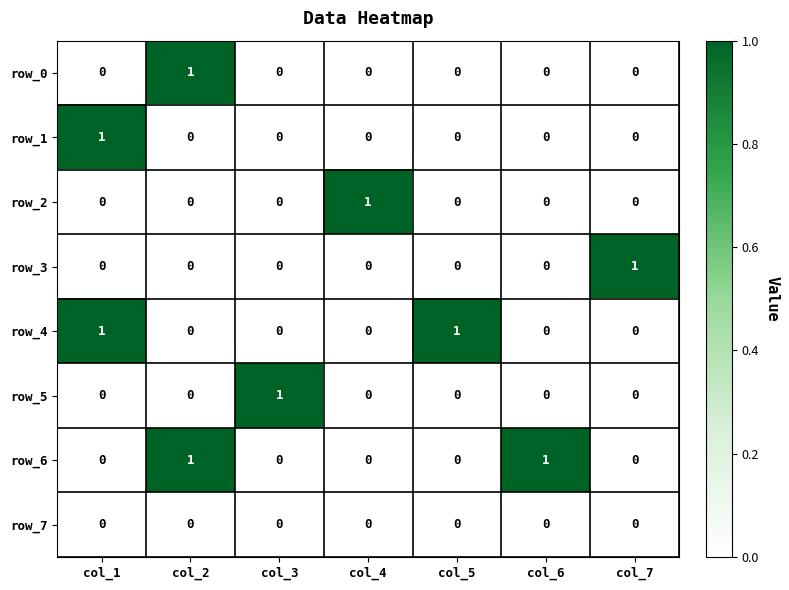

What is the difference between the row_2 values at col_2 and col_4?

1